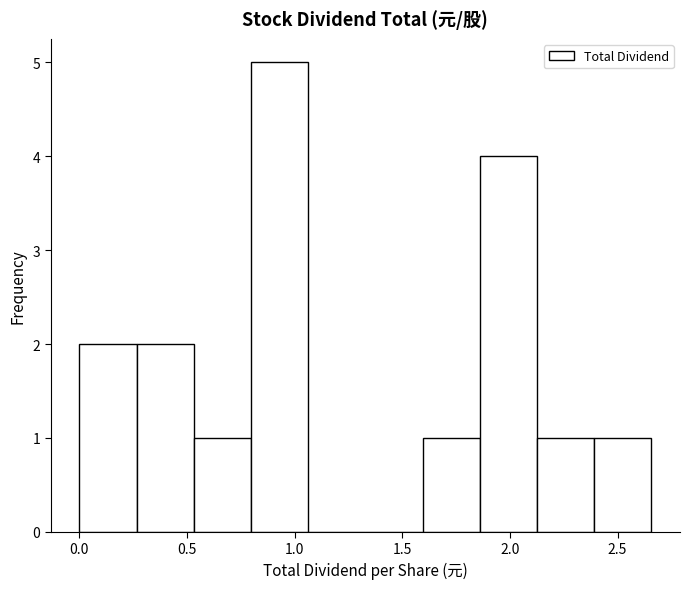

Reading left to right, transcribe this chart: for each bar, give the range it covers on the x-axis and its height. Neither the bar edges nor the heights are printed on the chart, so give them approximately, as read against the axes.

0.00 to 0.25: 2
0.25 to 0.55: 2
0.55 to 0.80: 1
0.80 to 1.05: 5
1.05 to 1.35: 0
1.35 to 1.60: 0
1.60 to 1.85: 1
1.85 to 2.15: 4
2.15 to 2.40: 1
2.40 to 2.65: 1